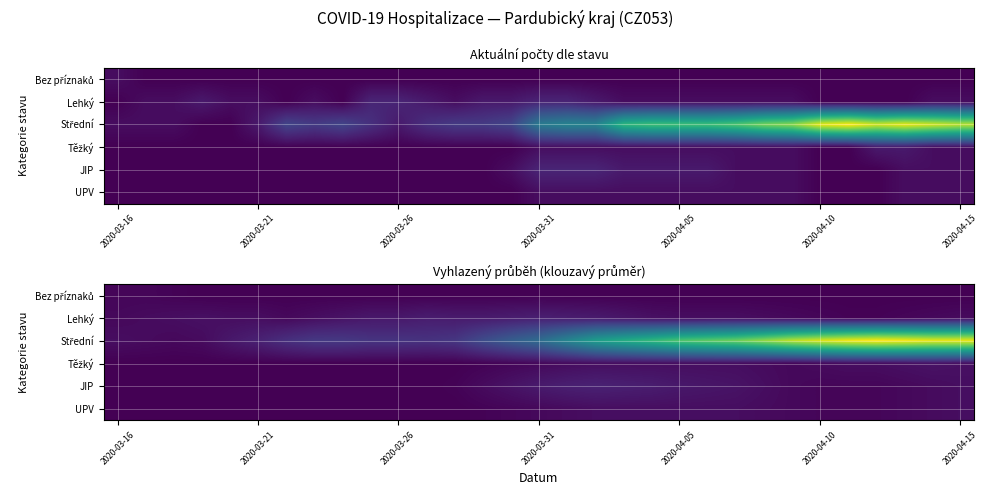

What is the difference between the highest and lowest values at 2020-04-15?

26.8